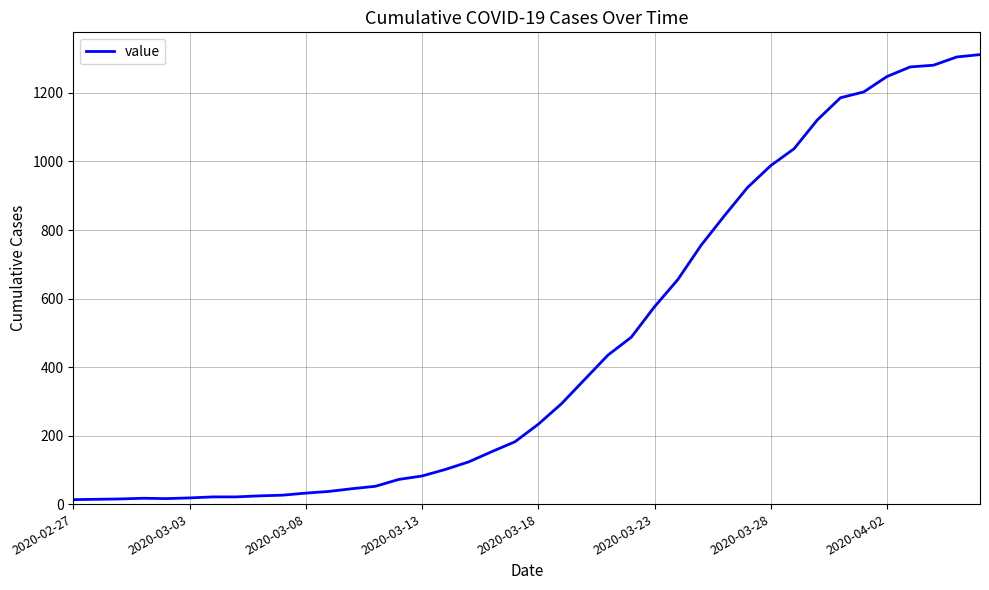

What is the greatest value displayed?

1312